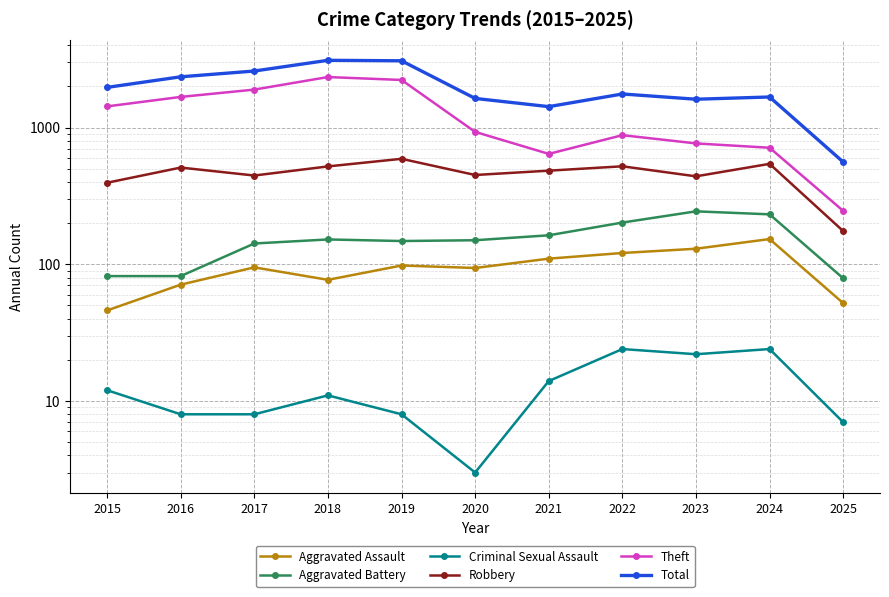

At how many categories does at least one series exceed 513?

11